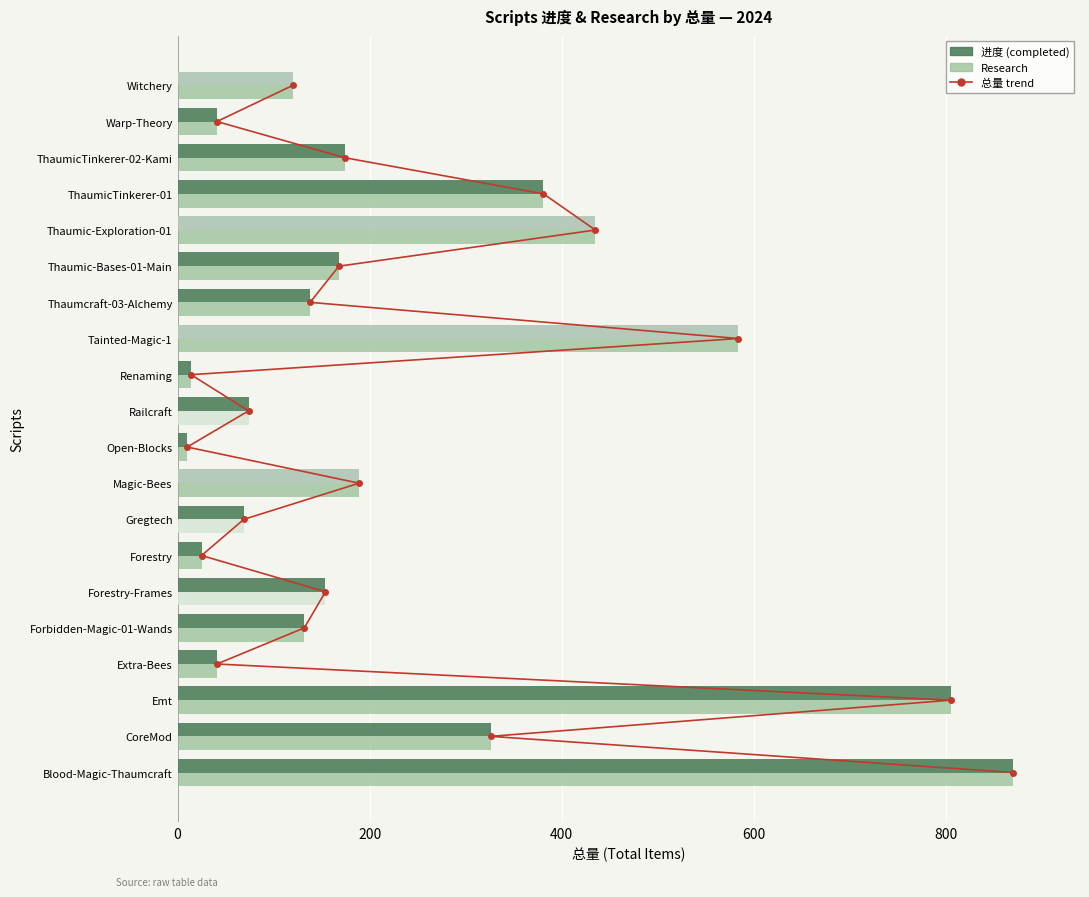

Read the 进度 (completed) value at Warp-Theory.

41